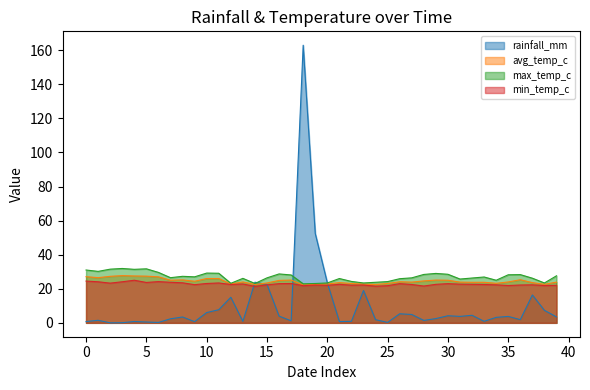

Which has a higher value, 2024-07-17 or 2024-08-03?

2024-07-17